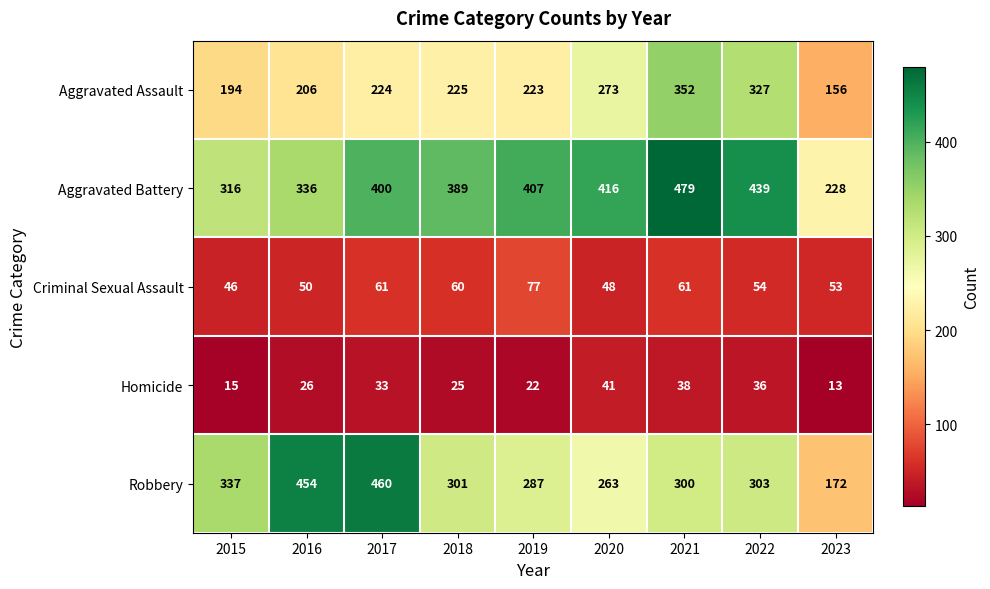

What is the difference between the maximum and minimum values in the Aggravated Battery series?

251